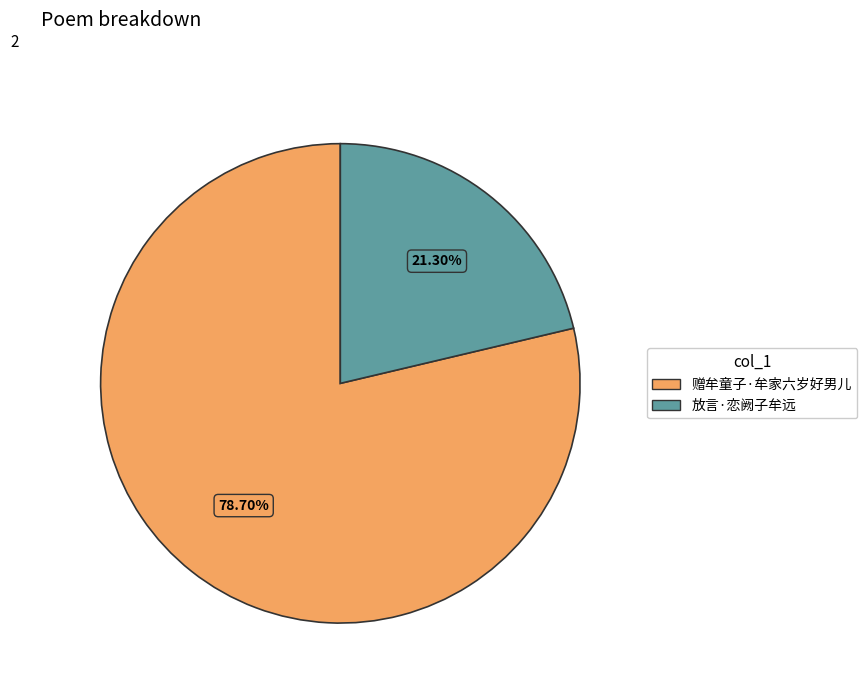

Count the number of slices in the pie.

2